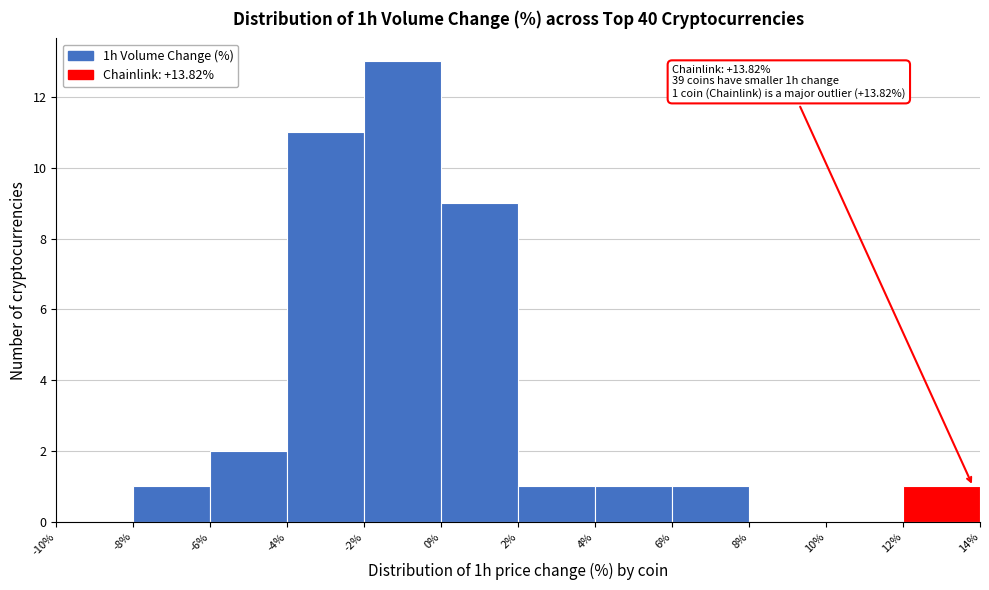

Over which range of the x-axis is the bar tallest?

-2% to 0%